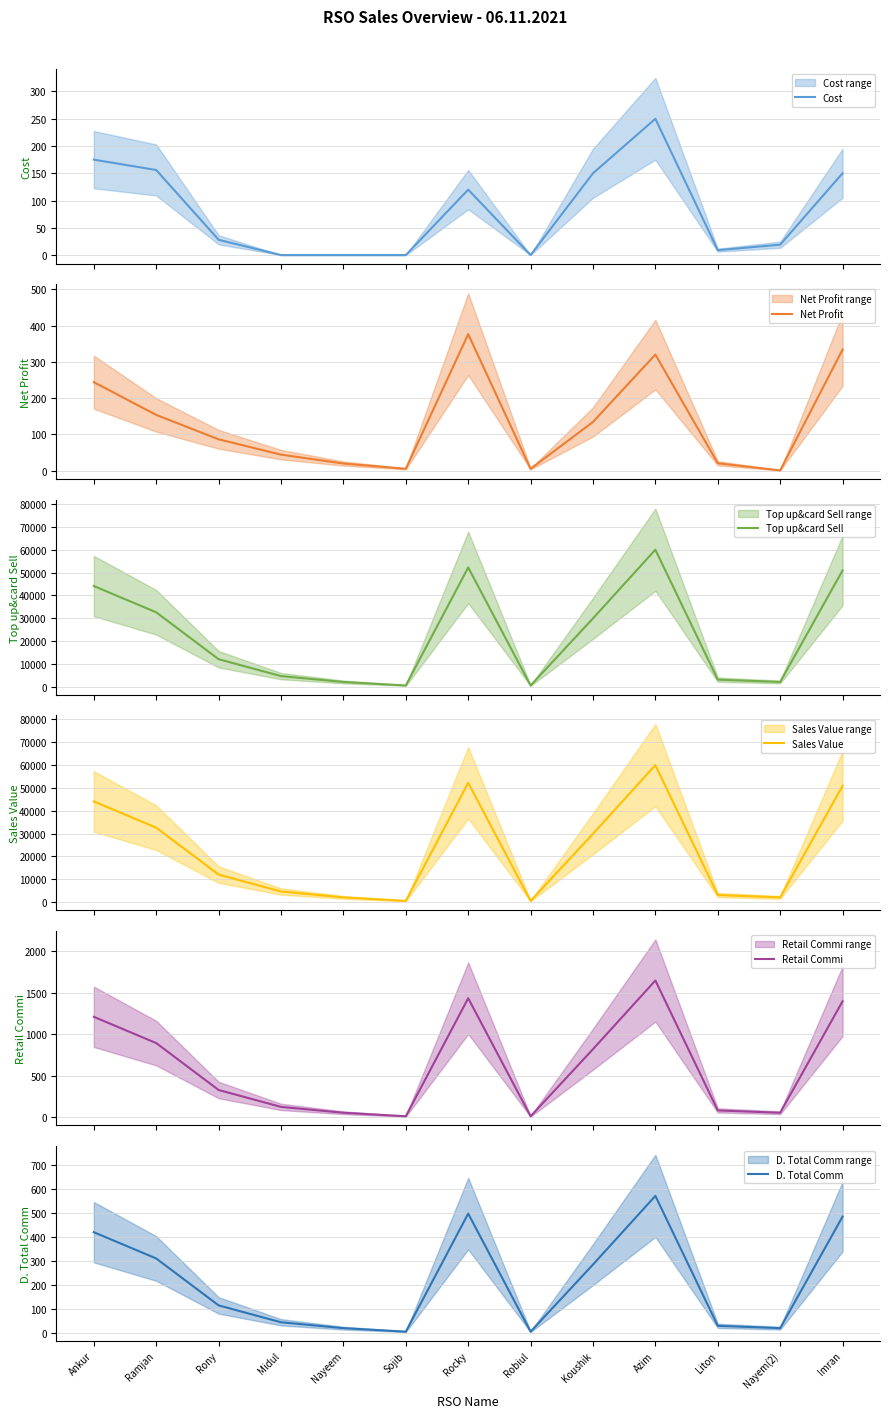

What is the highest value of the Cost series?

250